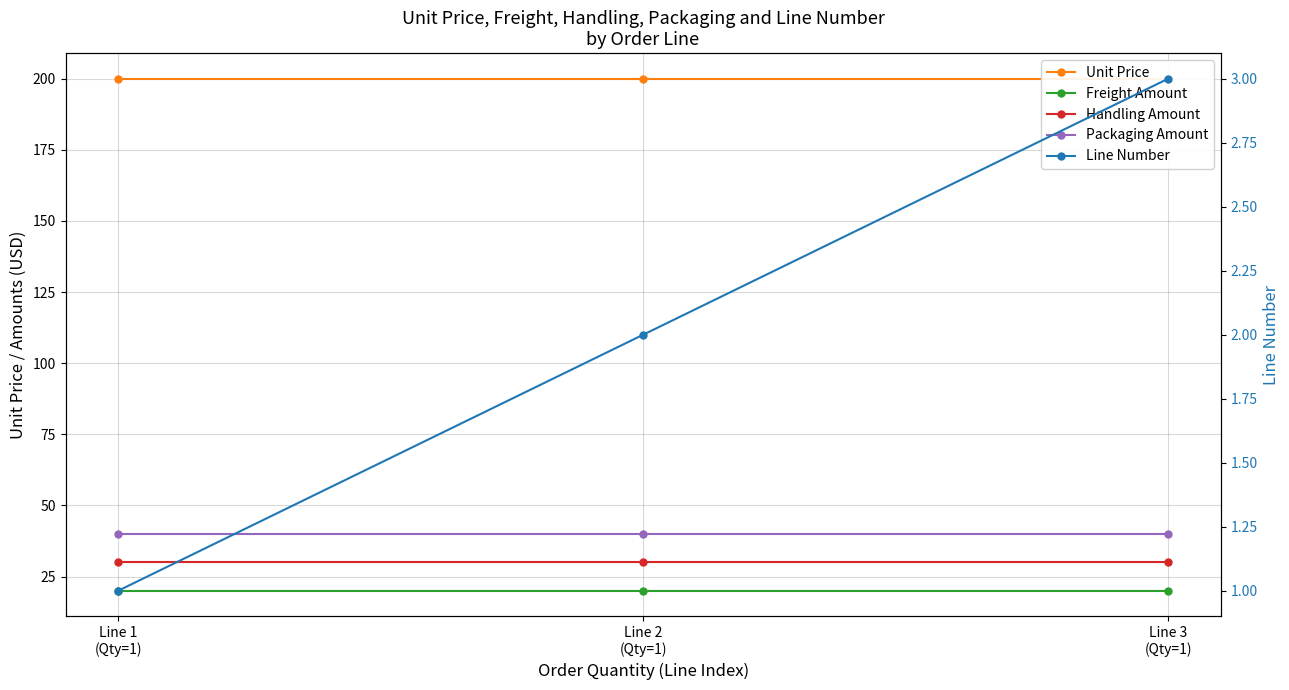

True or false: Line Number has a value of 2 at Line 2
(Qty=1).

True